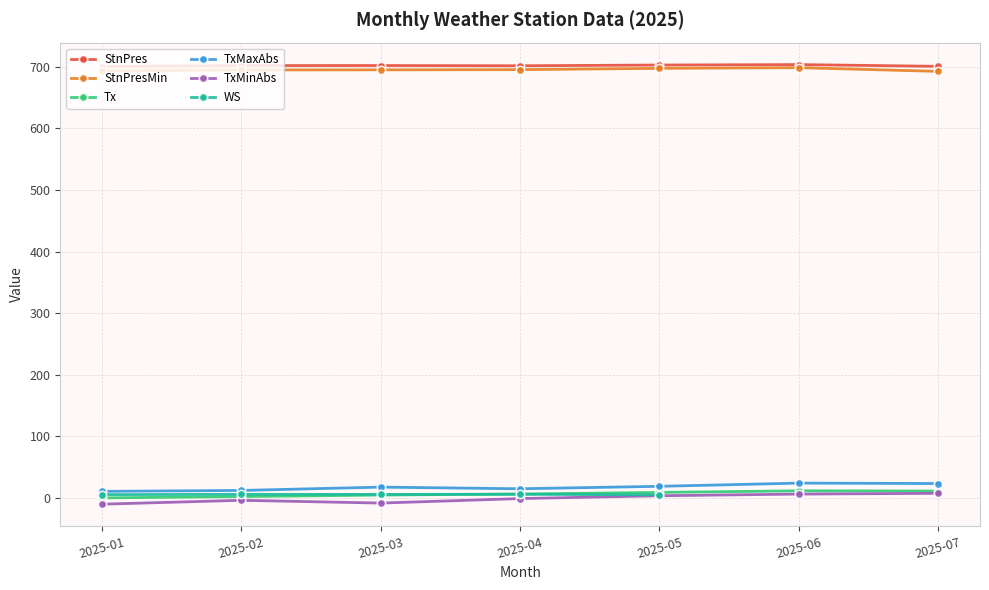

True or false: StnPres and WS intersect in this chart.

False